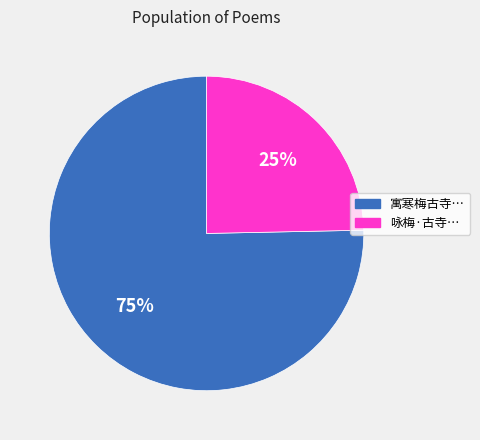

To the nearest percent, what is the average slice percentage?

50%